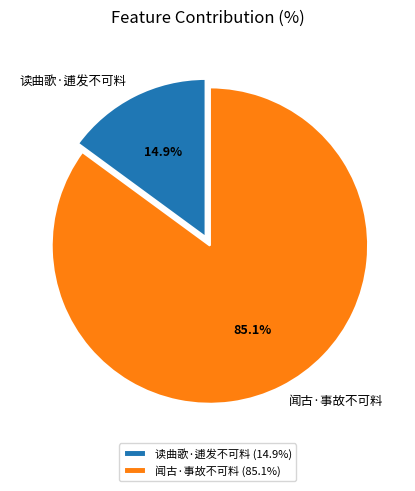

The 读曲歌·逋发不可料 slice represents 27% of the pie. True or false?

False